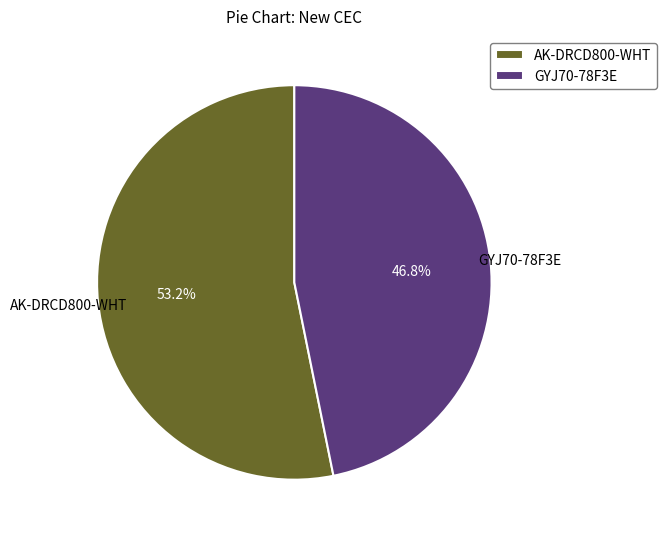

Is there any slice that represents more than half of the pie?

Yes